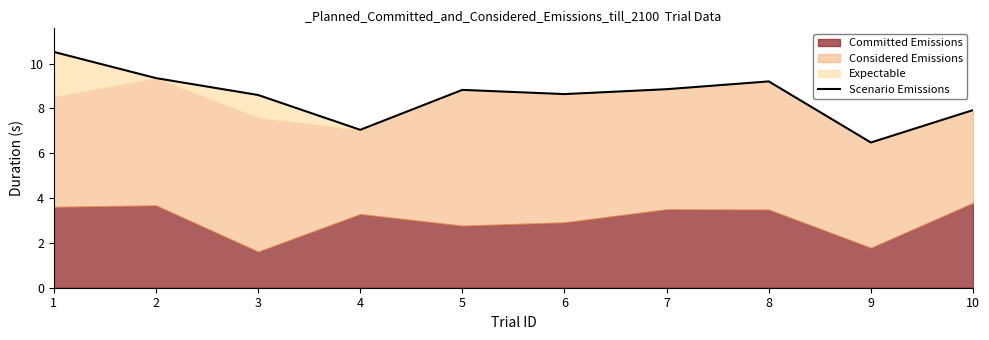

Which category has the lowest value across all series?

9